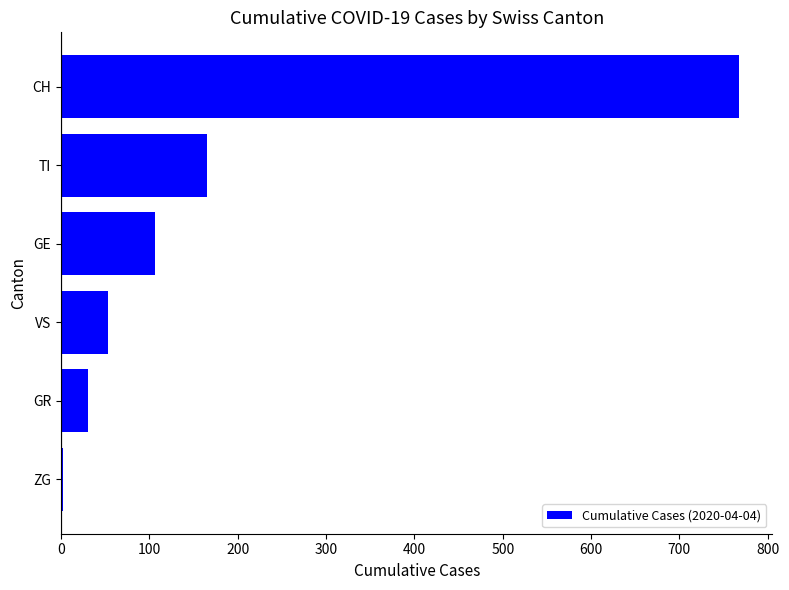

How many distinct data groups are displayed?

1